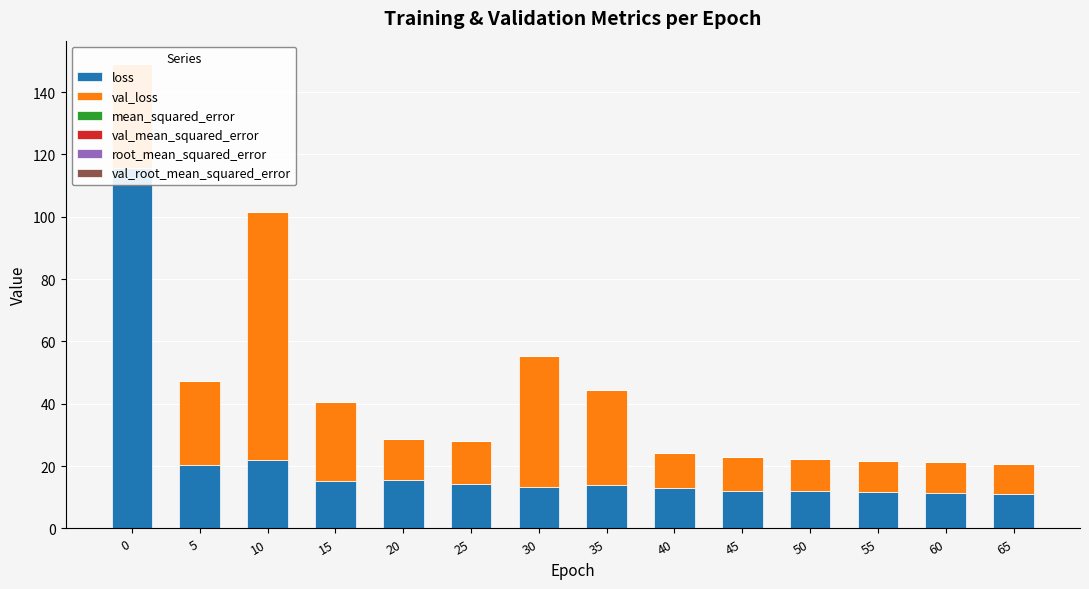

What is the approximate value of val_loss at 25?

13.9